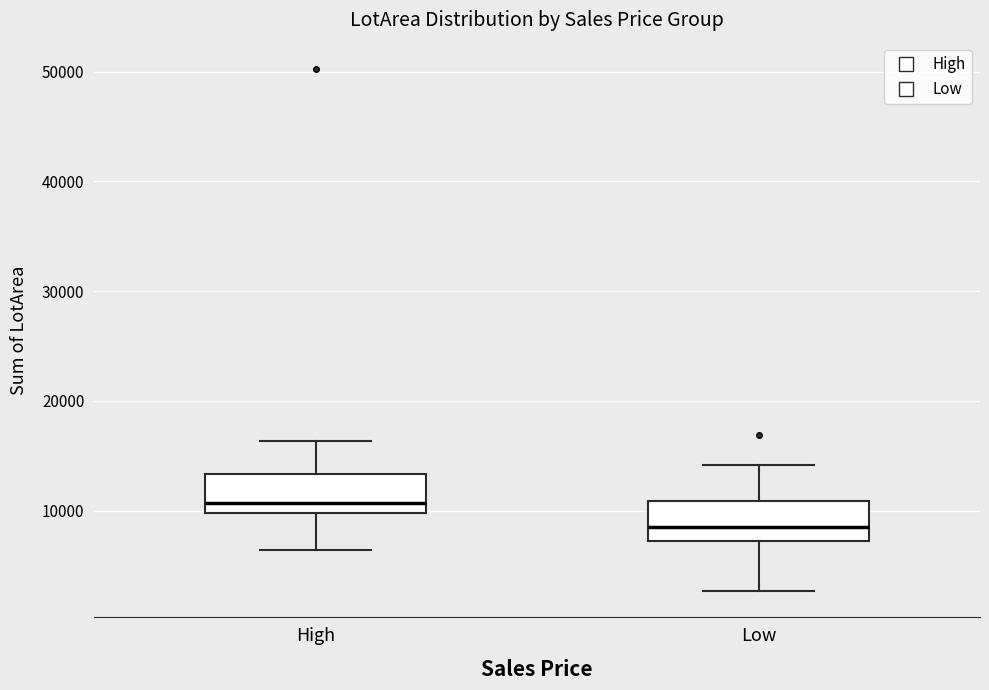

Reading left to right, read every box against the y-axis: the position of its median line, the range the box covers, and the ends of its whiskers. The values are not printed on the chart, so give them approximately, as read against the axis.

High: median 11000, box 10000 to 13000, whiskers 6000 to 16000
Low: median 9000, box 7000 to 11000, whiskers 3000 to 14000